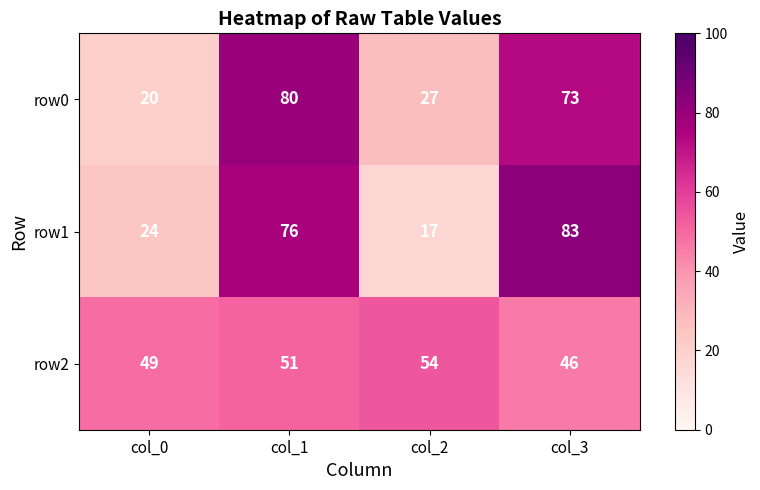

At which category does the chart reach its peak across all series?

col_3